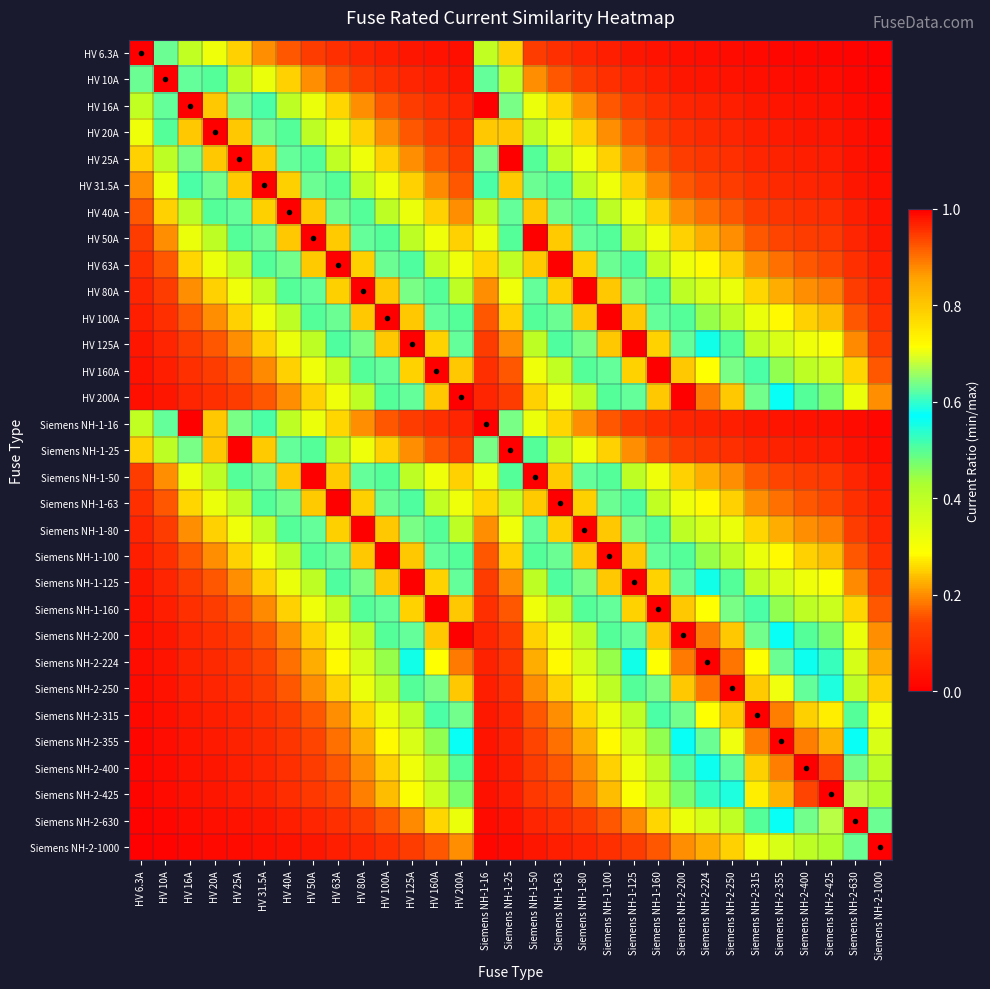

At which category is the sum across all series the highest?

HV 100A